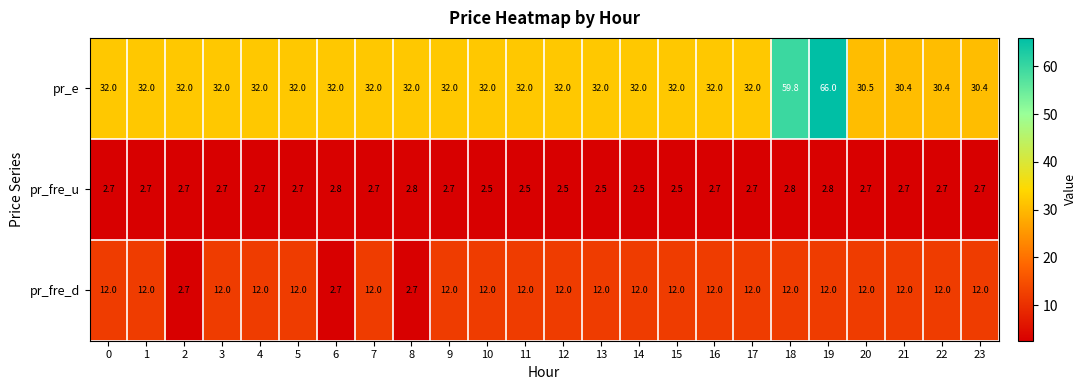

What is the minimum value shown in the chart?

2.5